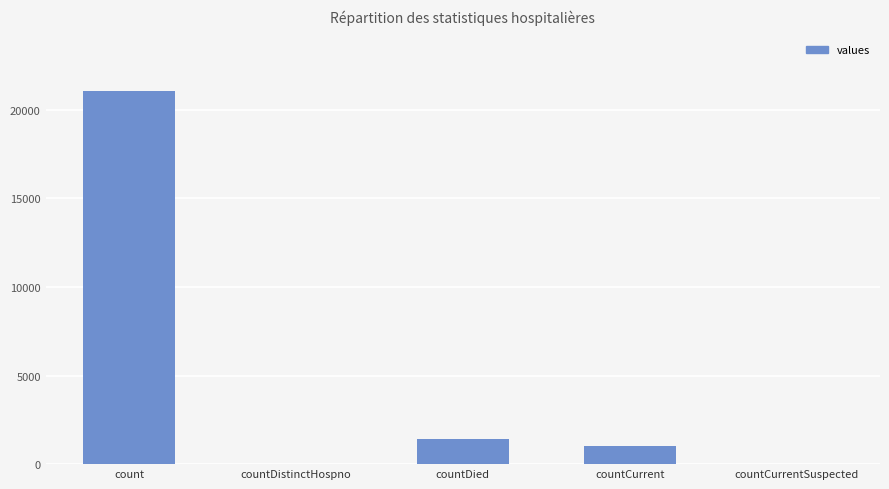

At which label is the value closest to 10525?

countDied